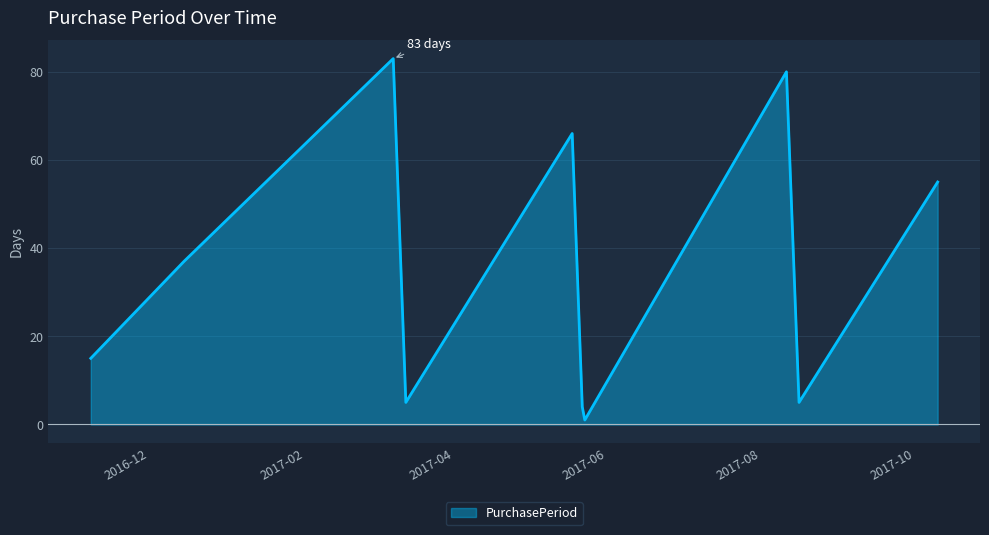

Does the chart have visible grid lines?

Yes